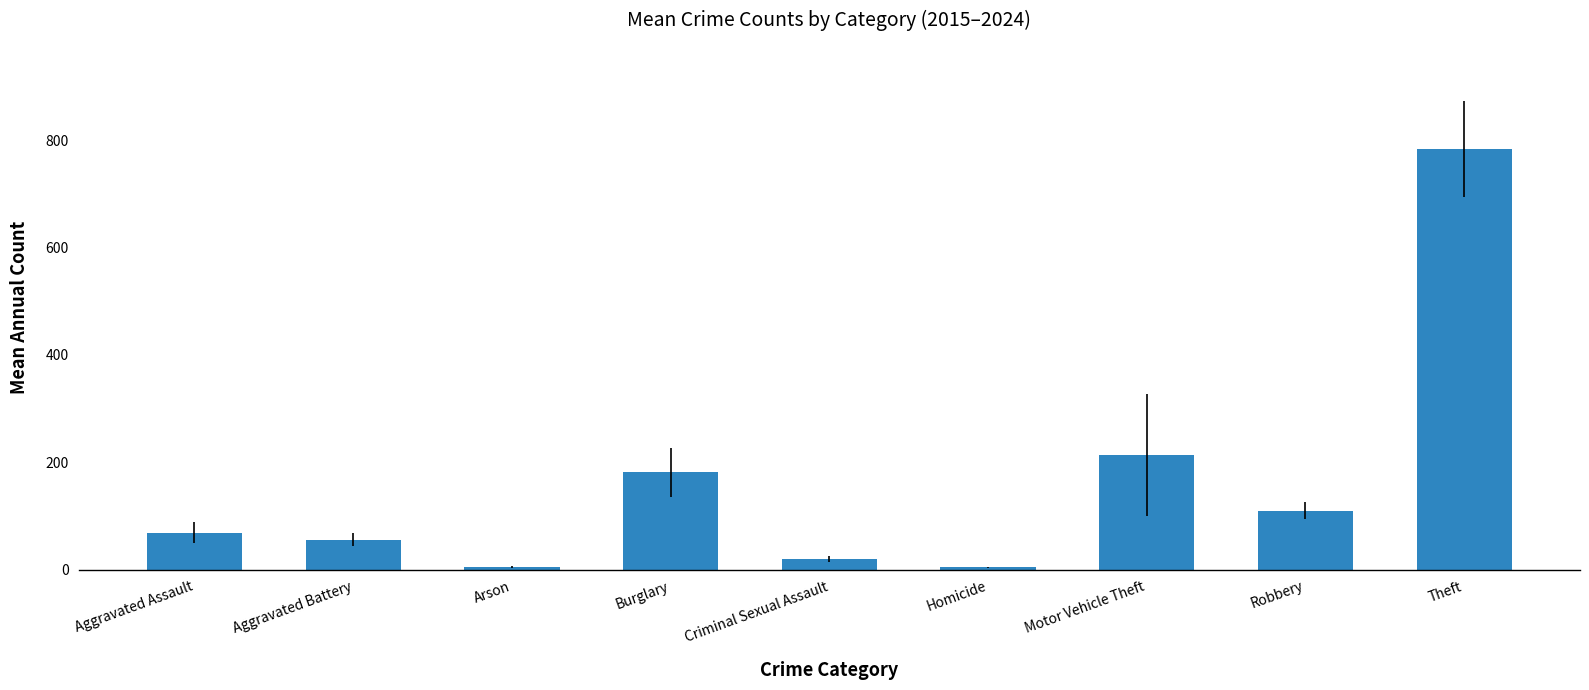

What is the difference between the maximum and minimum values?

778.8